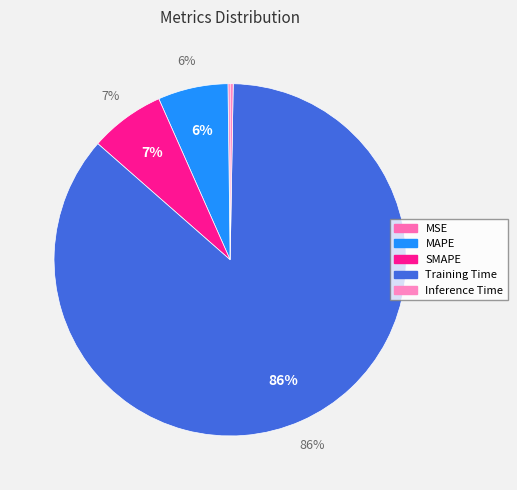

The MAPE slice represents 6% of the pie. True or false?

True